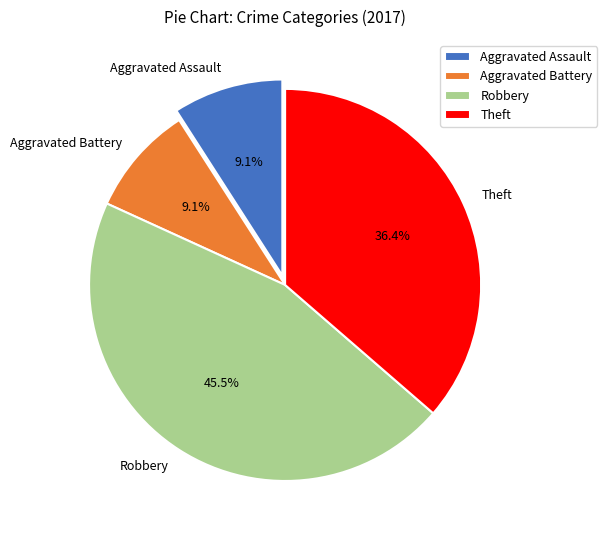

Between Aggravated Assault and Robbery, which is larger?

Robbery